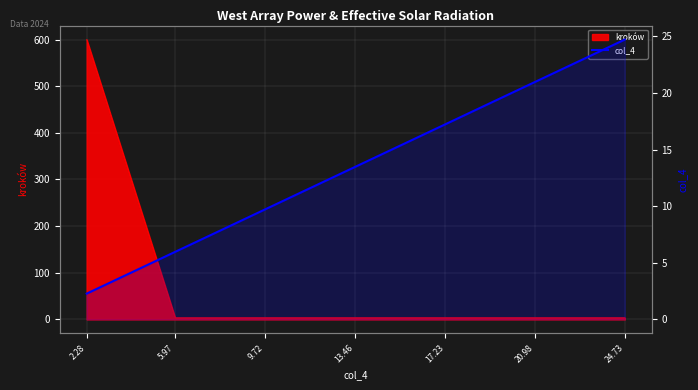

What is the value of the 7th point from the left?

24.7